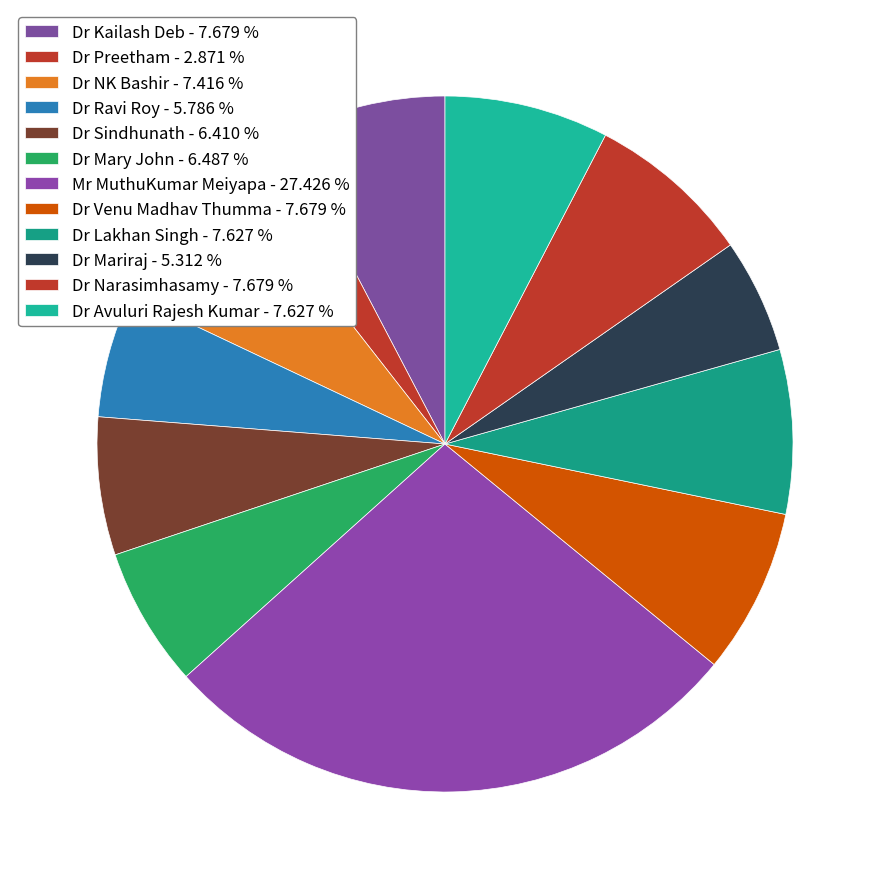

How many slices are in this pie chart?

12